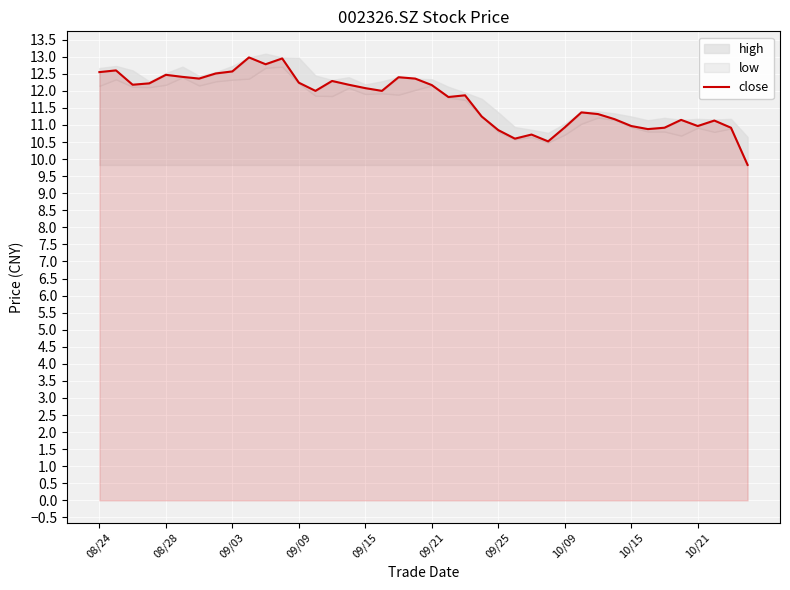

Reading left to right, what are all the values shown in this chart?

12.6	12.6	12.2	12.2	12.5	12.4	12.4	12.5	12.6	13.0	12.8	12.9	12.2	12.0	12.3	12.2	12.1	12.0	12.4	12.4	12.2	11.8	11.9	11.2	10.8	10.6	10.7	10.5	10.9	11.4	11.3	11.2	11.0	10.9	10.9	11.2	11.0	11.1	10.9	9.8